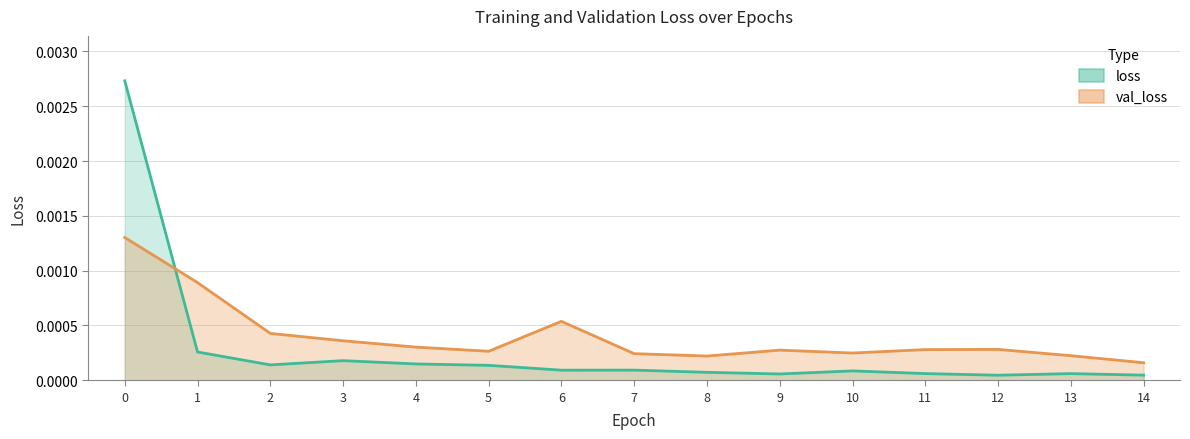

How many intersections are there between val_loss and loss?

1